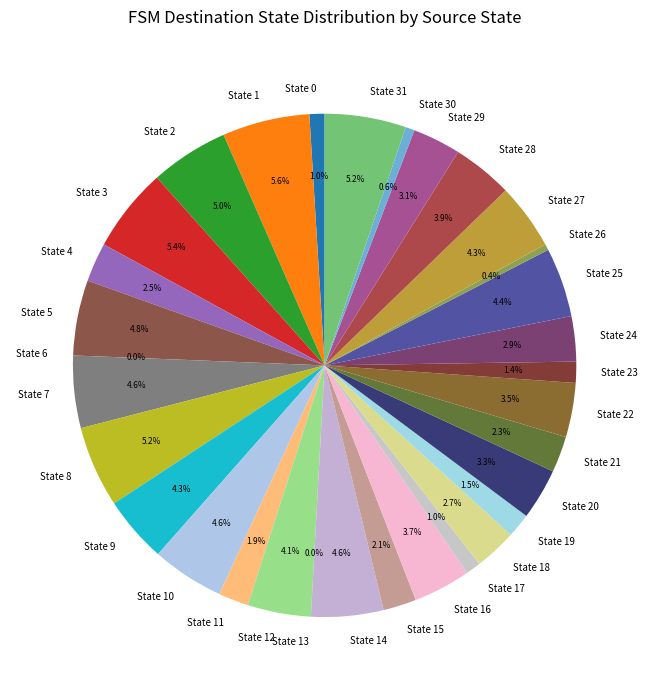

How many segments does this pie chart have?

32